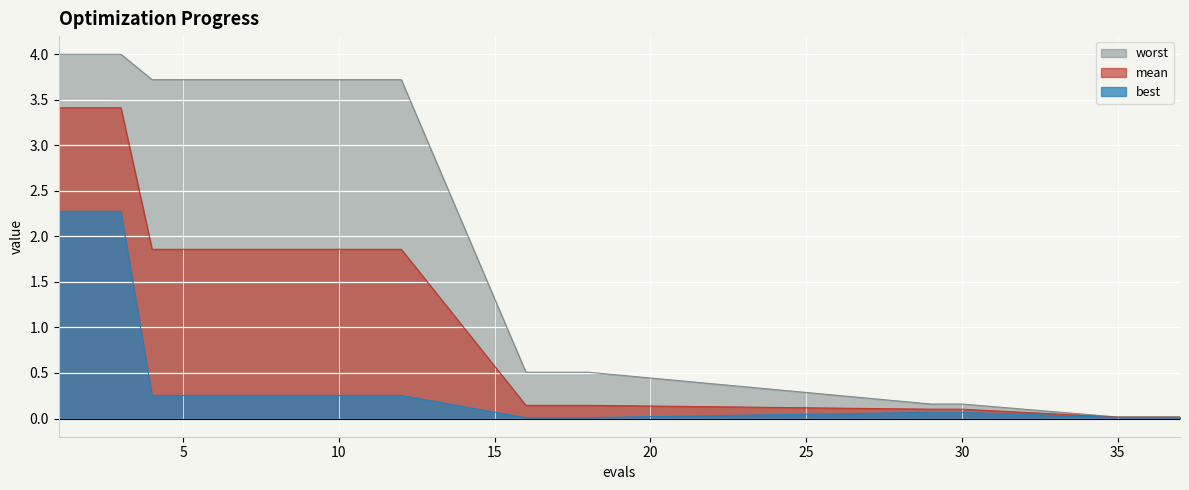

Which category has the highest value in the best series?

1